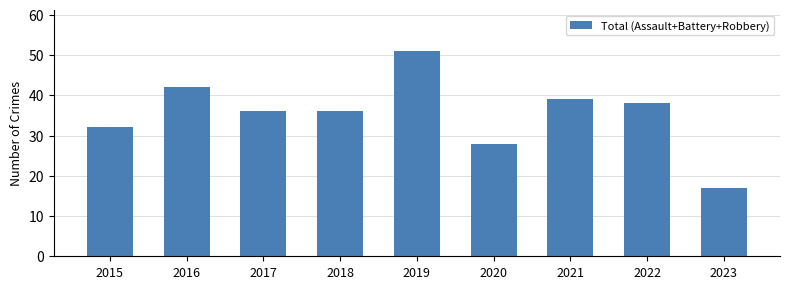

What is the value of the 1st bar from the left?

32